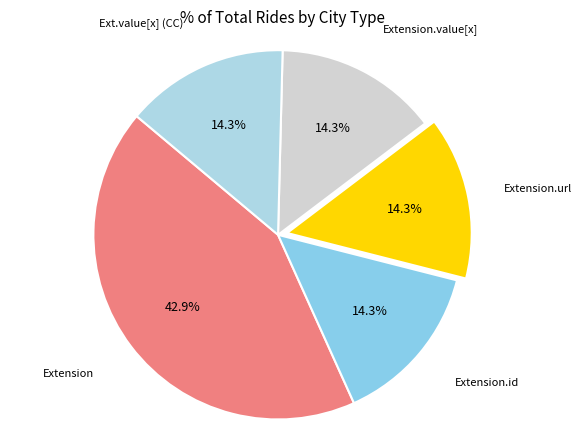

Count the number of slices in the pie.

5